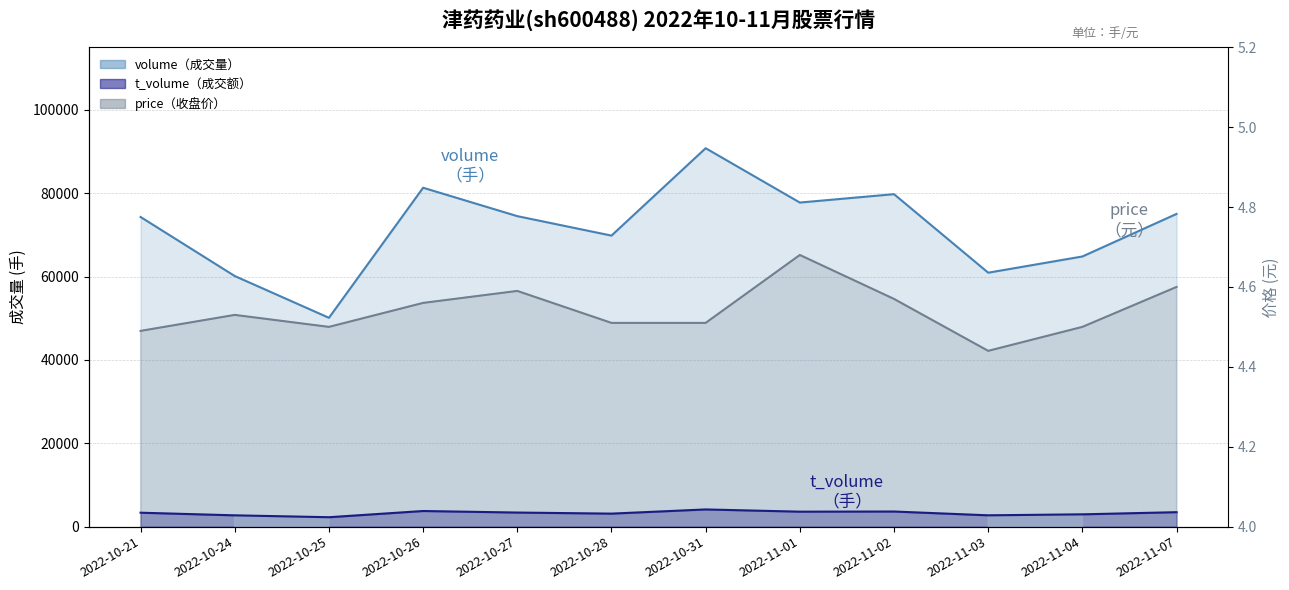

Between 2022-11-02 and 2022-11-07, which series saw the biggest shift?

volume